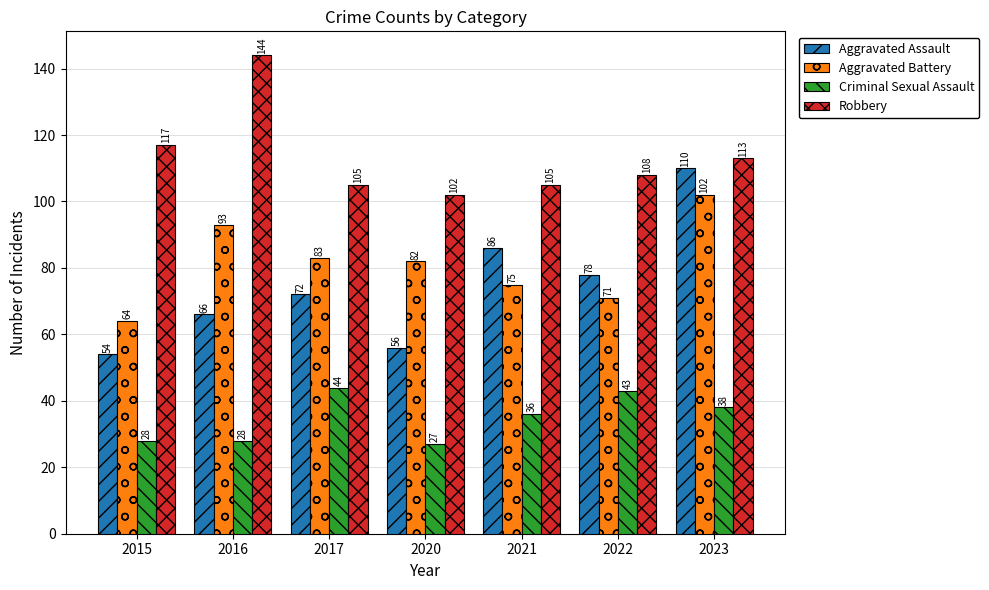

Reading left to right, transcribe all the data shown in this chart.

Aggravated Assault: 54	66	72	56	86	78	110
Aggravated Battery: 64	93	83	82	75	71	102
Criminal Sexual Assault: 28	28	44	27	36	43	38
Robbery: 117	144	105	102	105	108	113